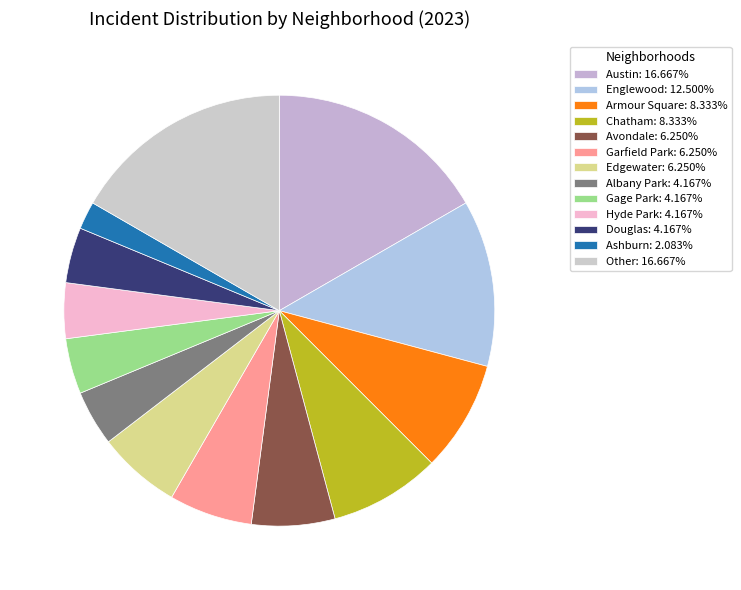

Count the number of slices in the pie.

13